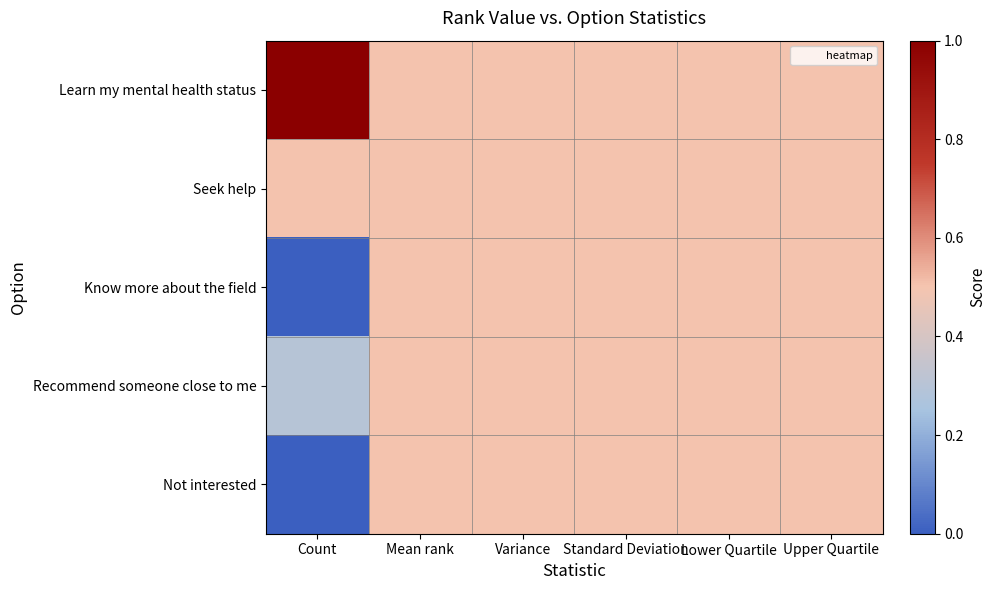

What is the total value across all series at Count?

1.8